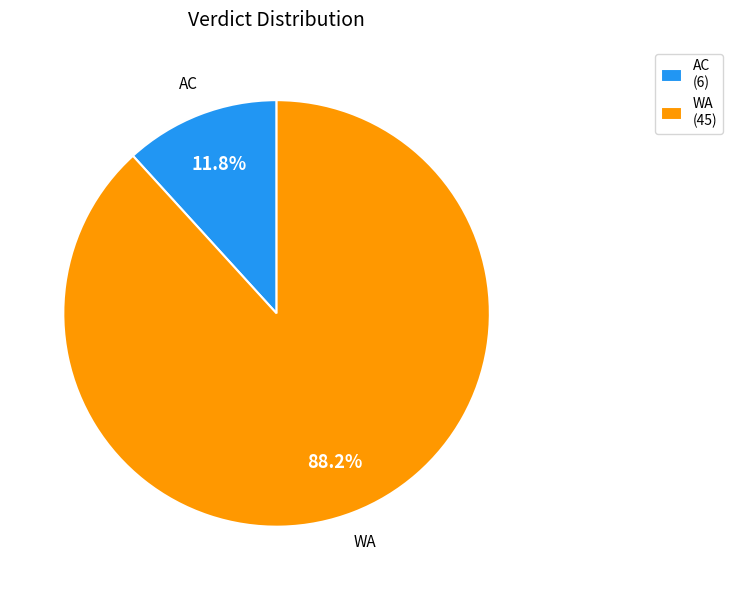

Which slice is the largest?

WA